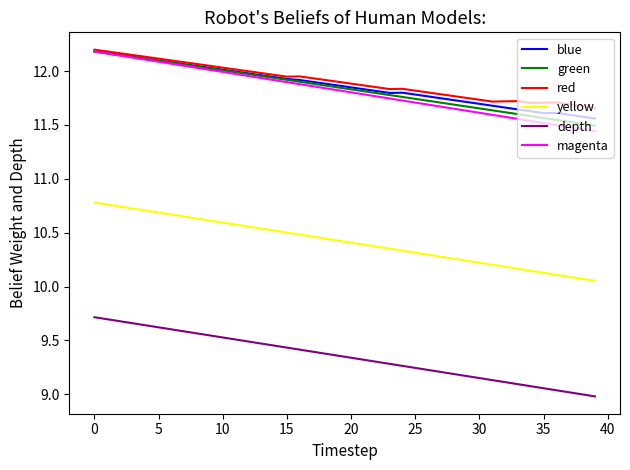

Which series has the largest total across all categories?

red